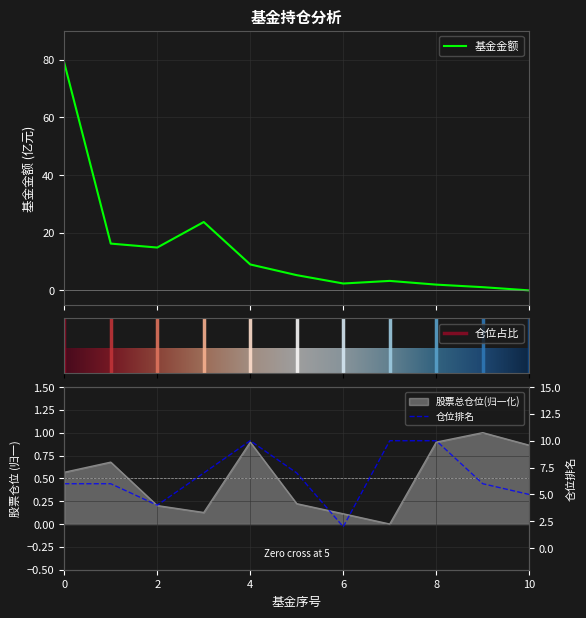

Rank the series by their average value, from lowest to highest.

股票总仓位, 仓位排名, 基金金额